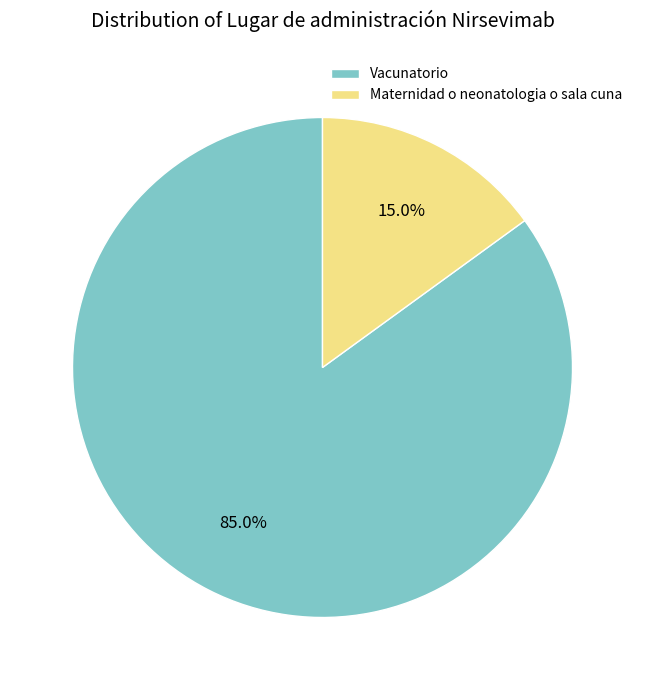

What percentage do Vacunatorio and Maternidad o neonatologia o sala cuna together represent?

100.0%